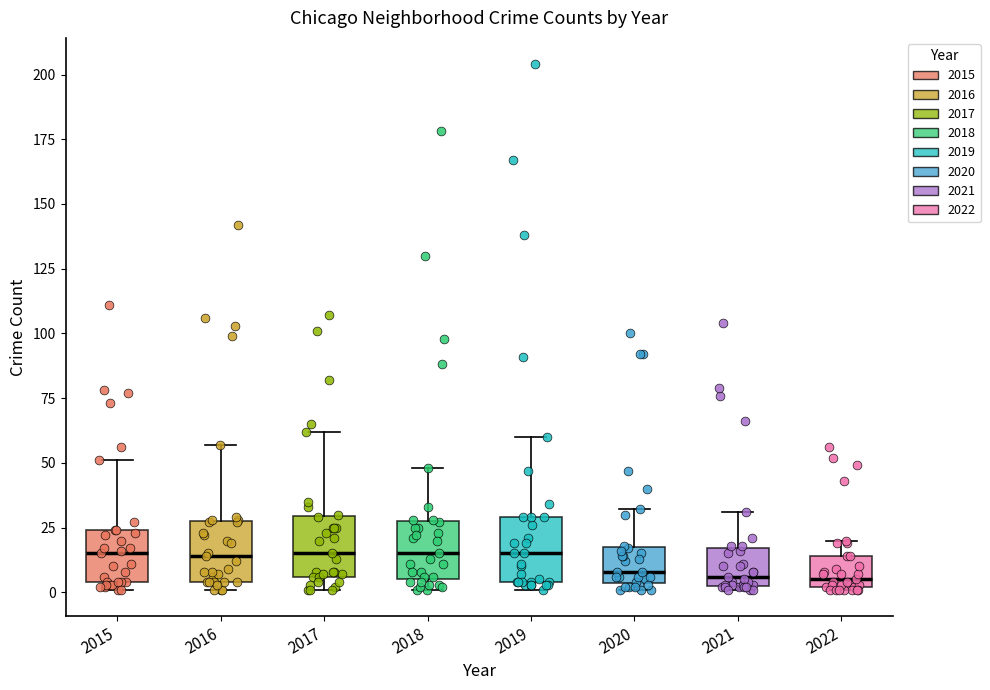

Reading left to right, transcribe this box plot: for each box, give where its median line is, the range the box spans, and where its two whiskers end, as read against the y-axis. The values are not printed on the chart, so give them approximately, as read against the axis.

2015: median 15, box 5 to 25, whiskers 0 to 50
2016: median 15, box 5 to 30, whiskers 0 to 55
2017: median 15, box 5 to 30, whiskers 0 to 60
2018: median 15, box 5 to 30, whiskers 0 to 50
2019: median 15, box 5 to 30, whiskers 0 to 60
2020: median 10, box 5 to 20, whiskers 0 to 30
2021: median 5 (just above the box's lower edge), box 5 to 15, whiskers 0 to 30
2022: median 5, box 0 to 15, whiskers 0 to 20